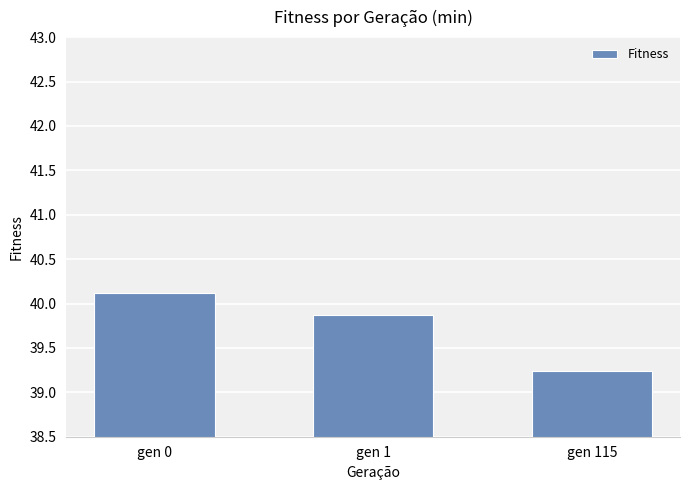

How many bars are there in total?

3